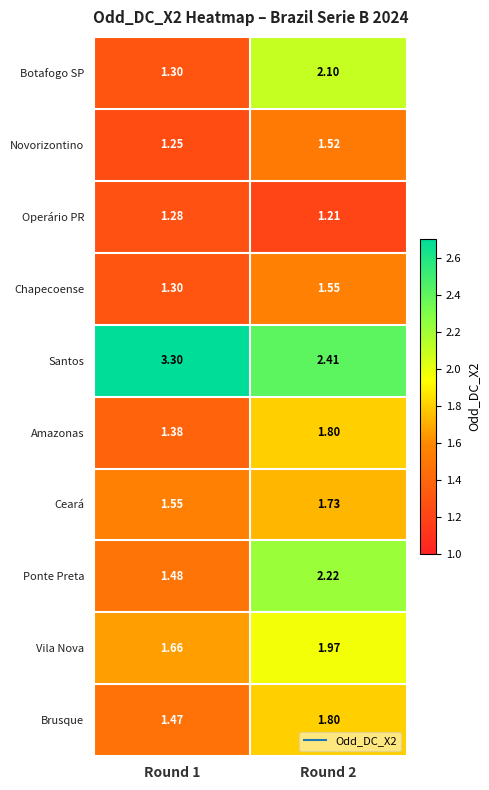

Which series has the largest total across all categories?

Santos